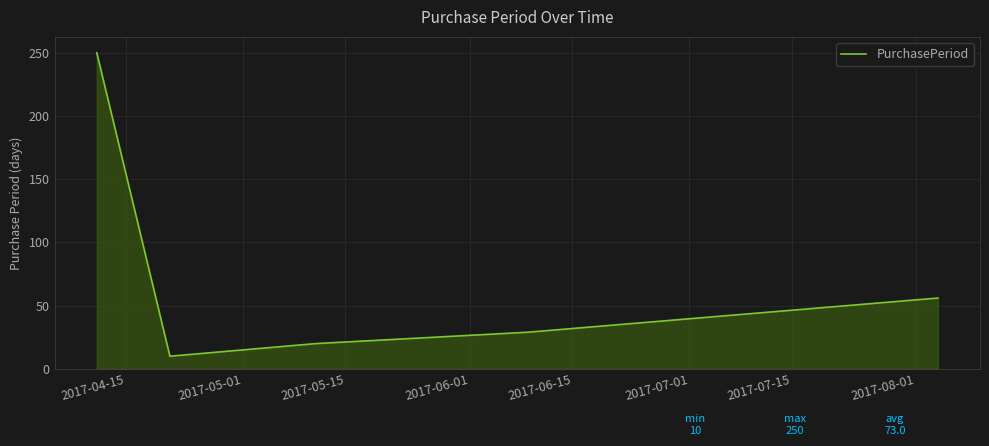

What is the greatest value displayed?

250